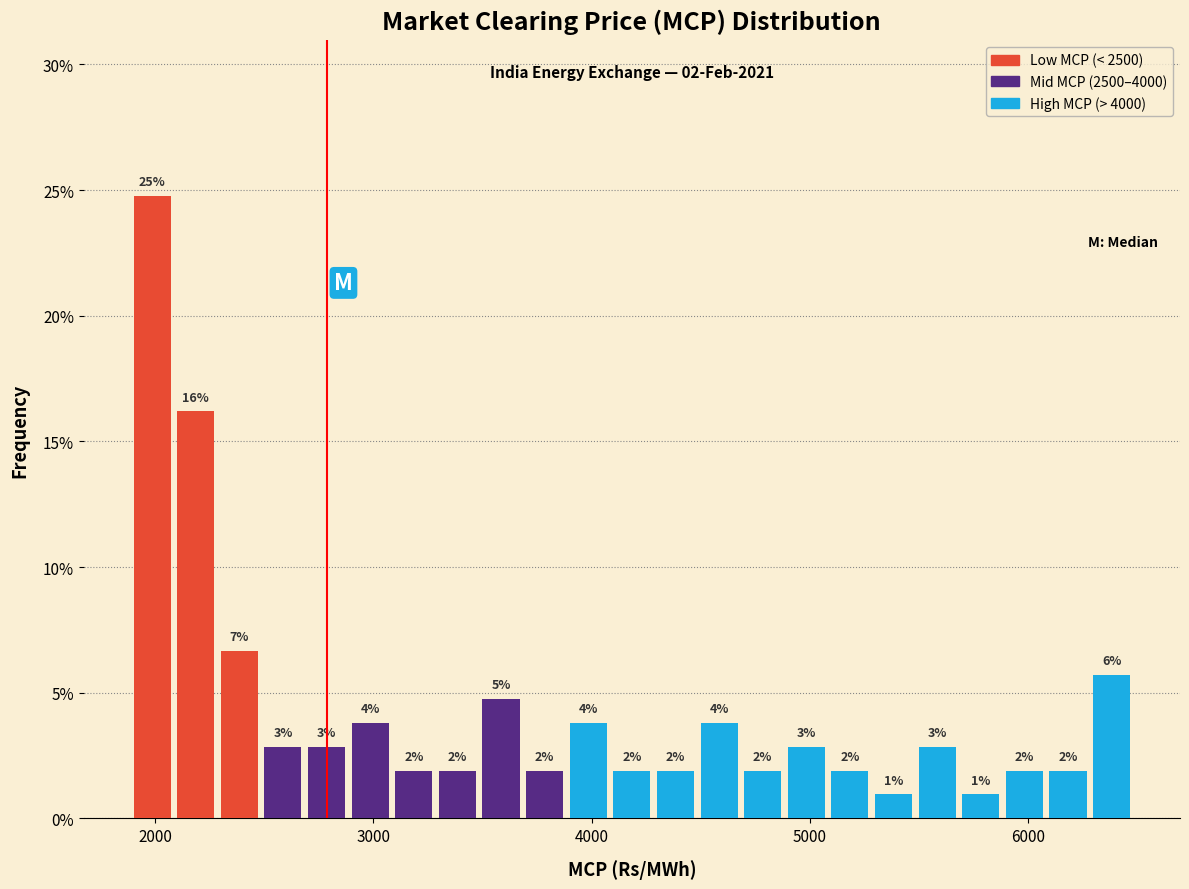

Around what value on the x-axis is the tallest bar? Give the approximate position of its centre, as read against the axis.

2000